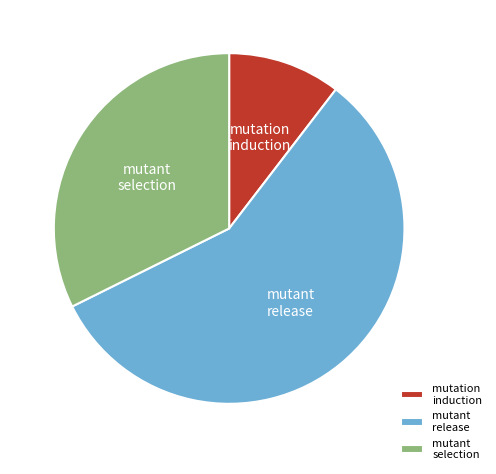

Rank the categories by value from highest to lowest.

mutant release, mutant selection, mutation induction